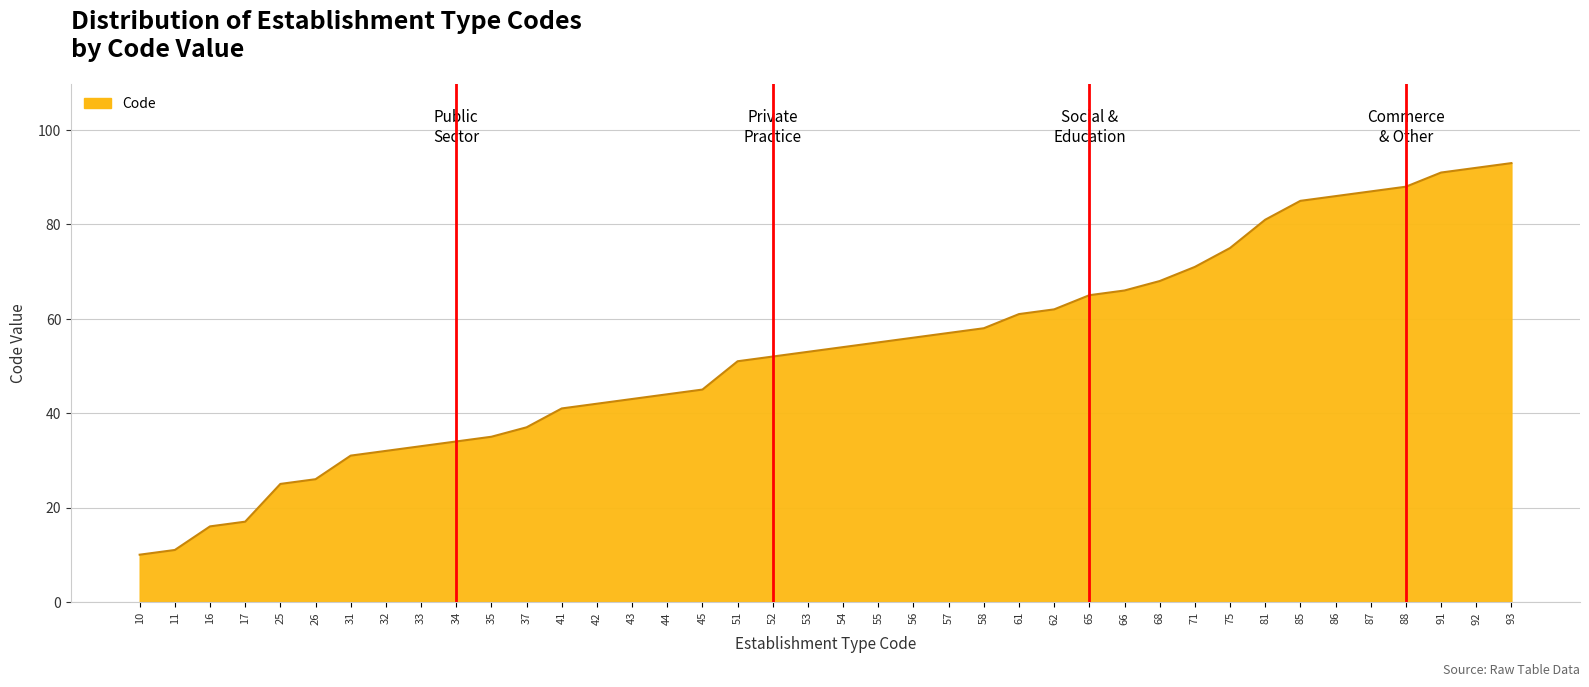

Rank the categories by value from highest to lowest.

93, 92, 91, 88, 87, 86, 85, 81, 75, 71, 68, 66, 65, 62, 61, 58, 57, 56, 55, 54, 53, 52, 51, 45, 44, 43, 42, 41, 37, 35, 34, 33, 32, 31, 26, 25, 17, 16, 11, 10